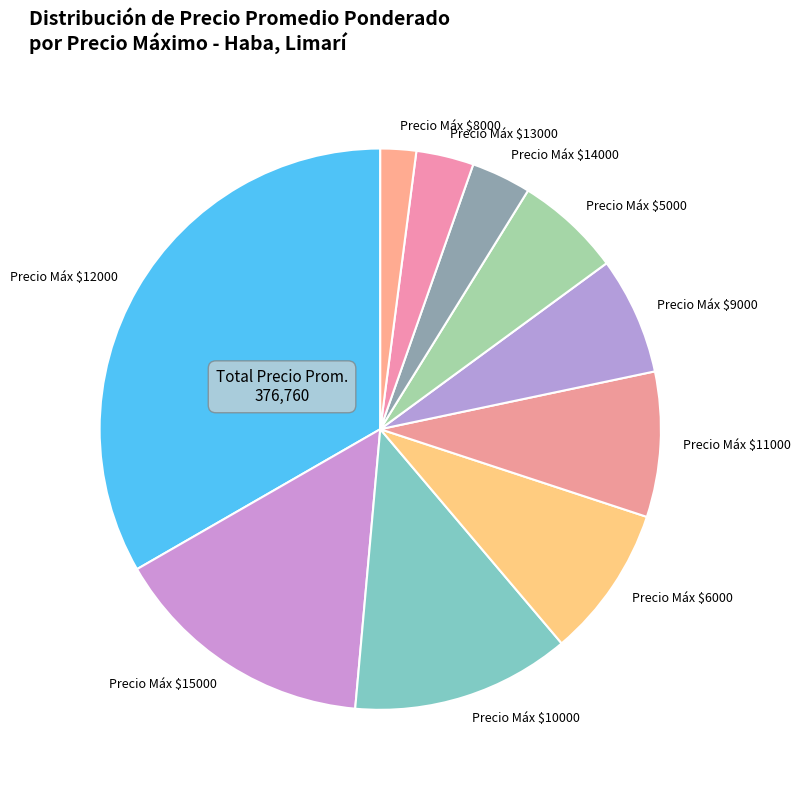

Count the number of slices in the pie.

10